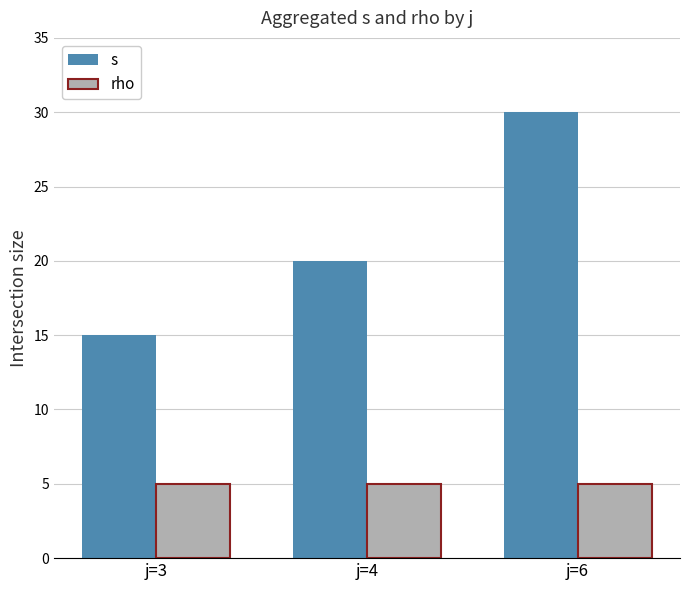

What is the greatest value displayed?

30